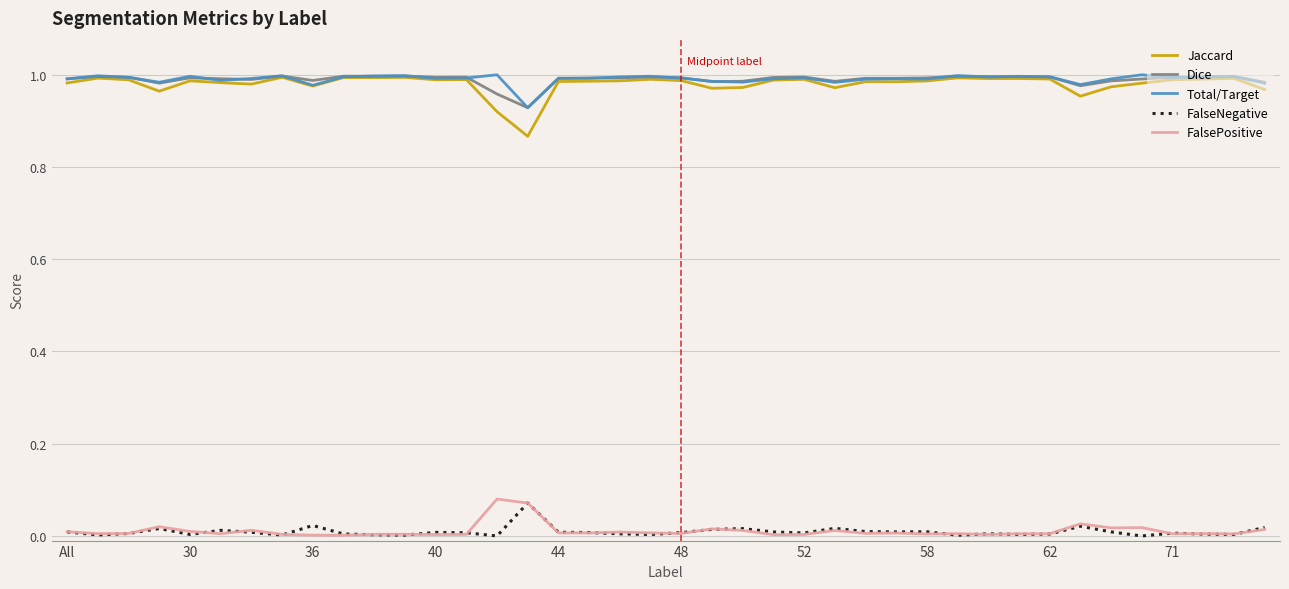

Which series has the widest spread of values?

Jaccard